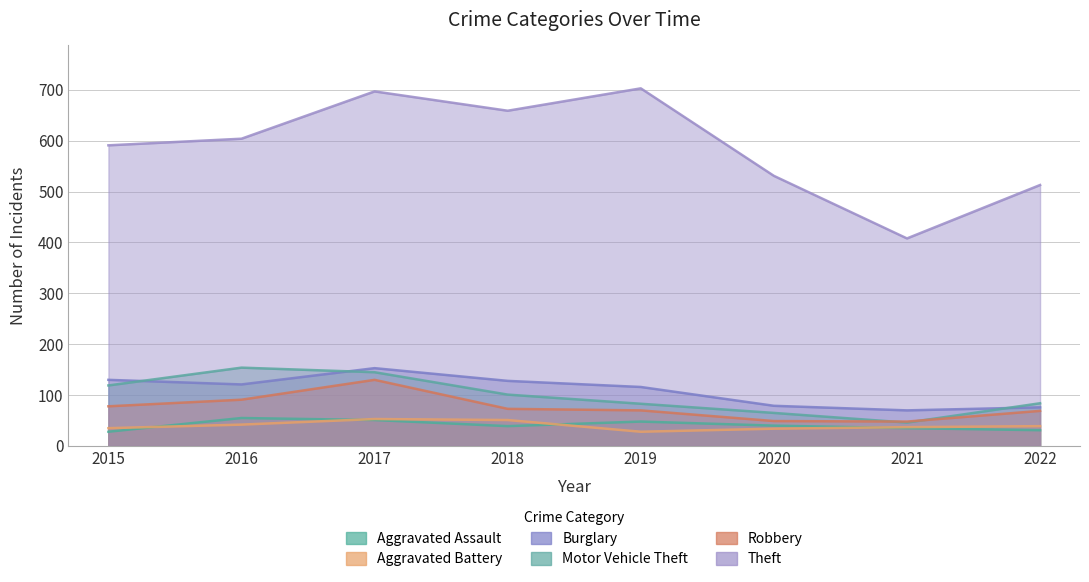

What is the difference between the highest and lowest values at 2017?

646